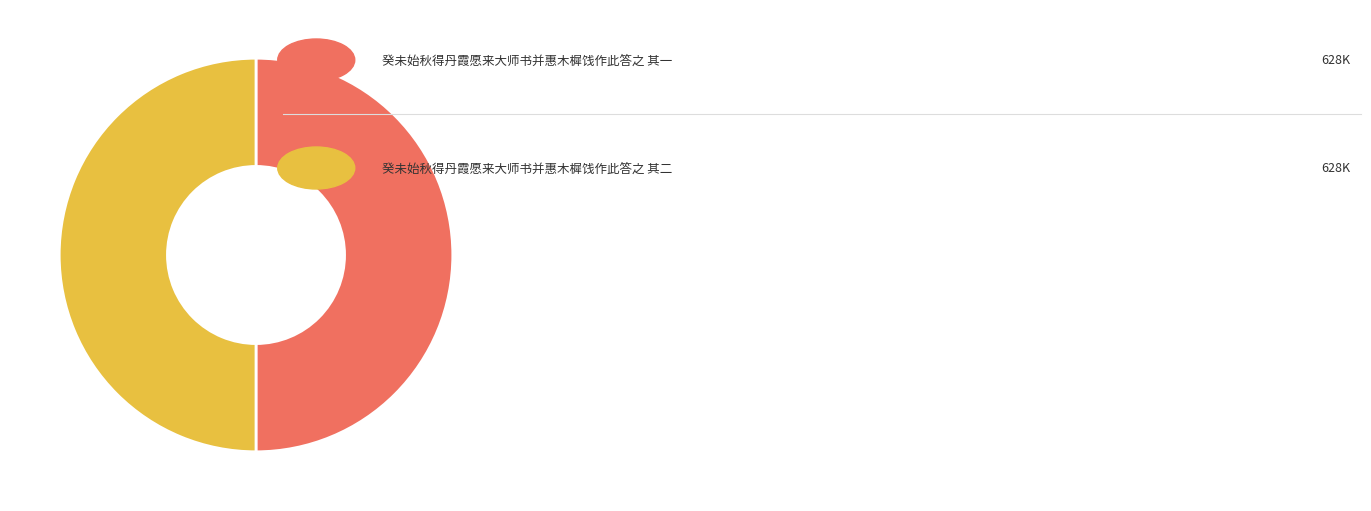

How many slices are in this pie chart?

2